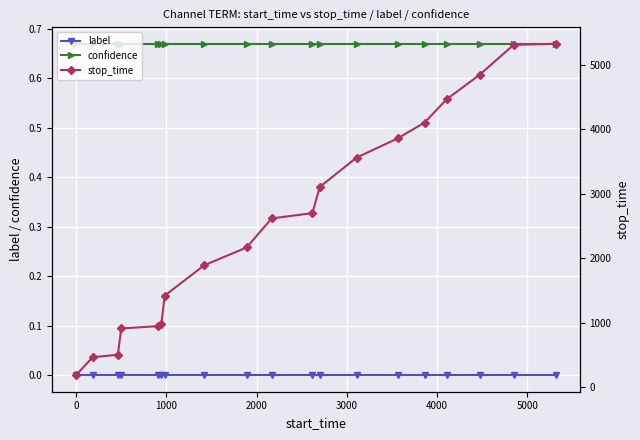

True or false: label and confidence cross at least once.

False